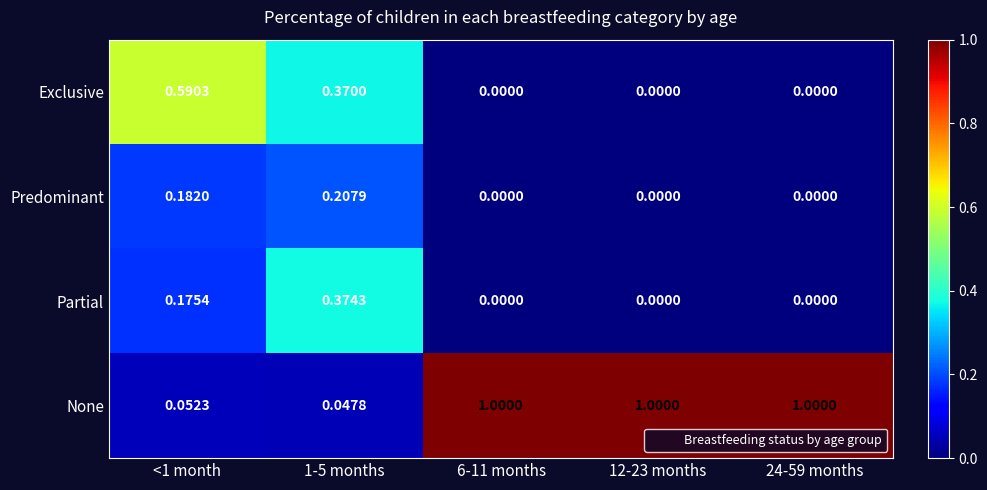

List the series in order of their peak value, highest first.

None, Exclusive, Partial, Predominant